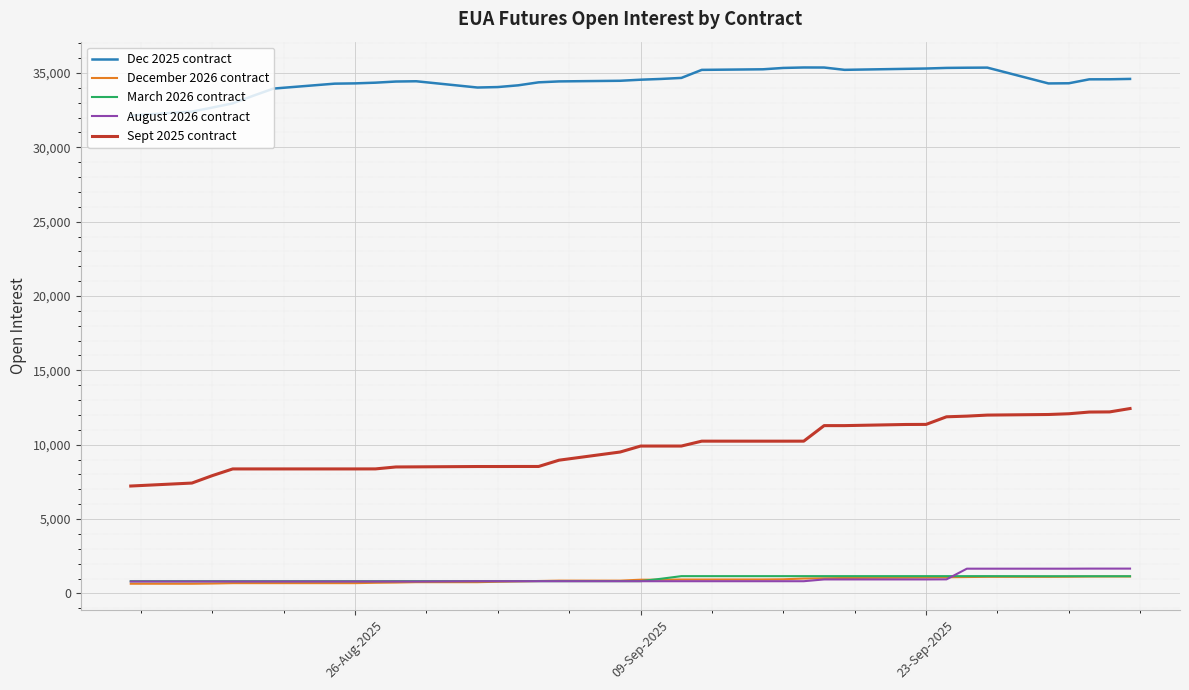

Which series has the largest range (max minus min)?

Sept 2025 contract